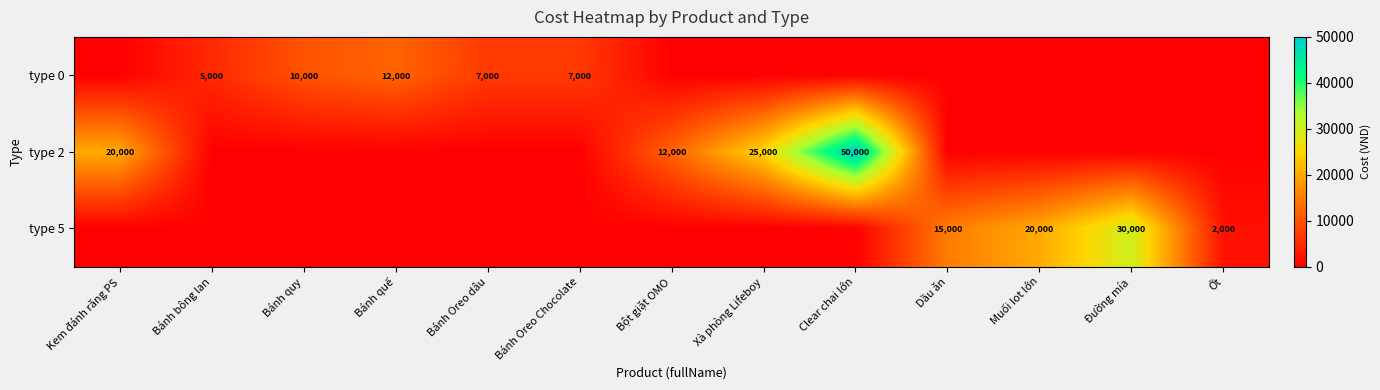

The value of type 2 at Xà phòng Lifeboy is 25000. True or false?

True